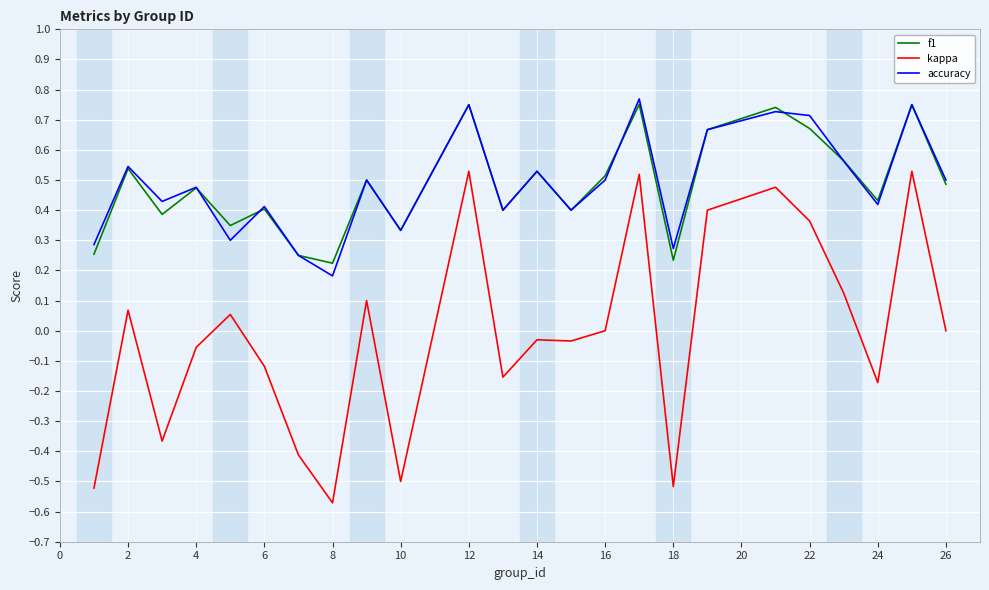

True or false: kappa and f1 intersect in this chart.

False